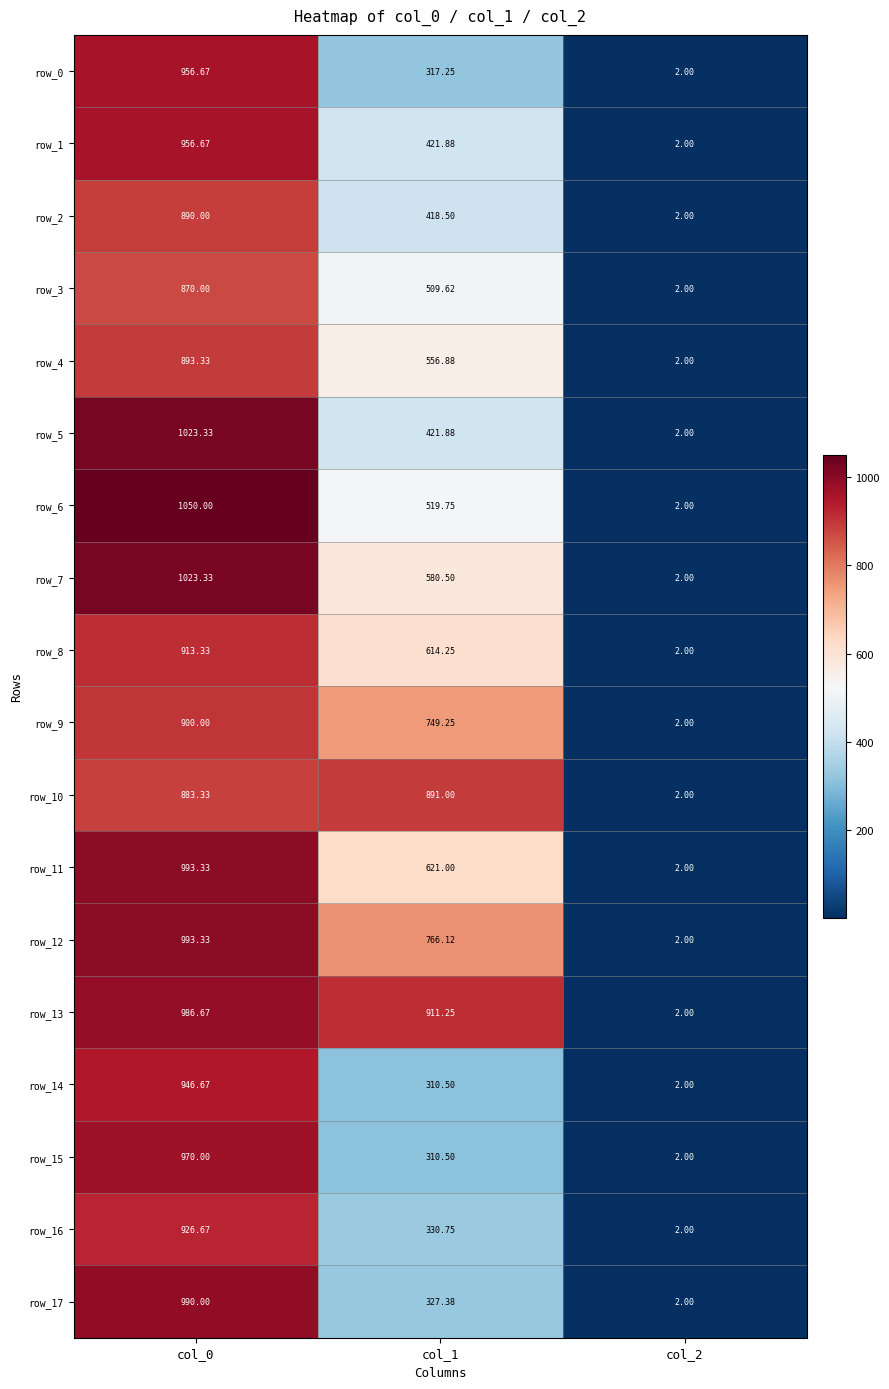

Rank the categories by row_16 value from highest to lowest.

col_0, col_1, col_2